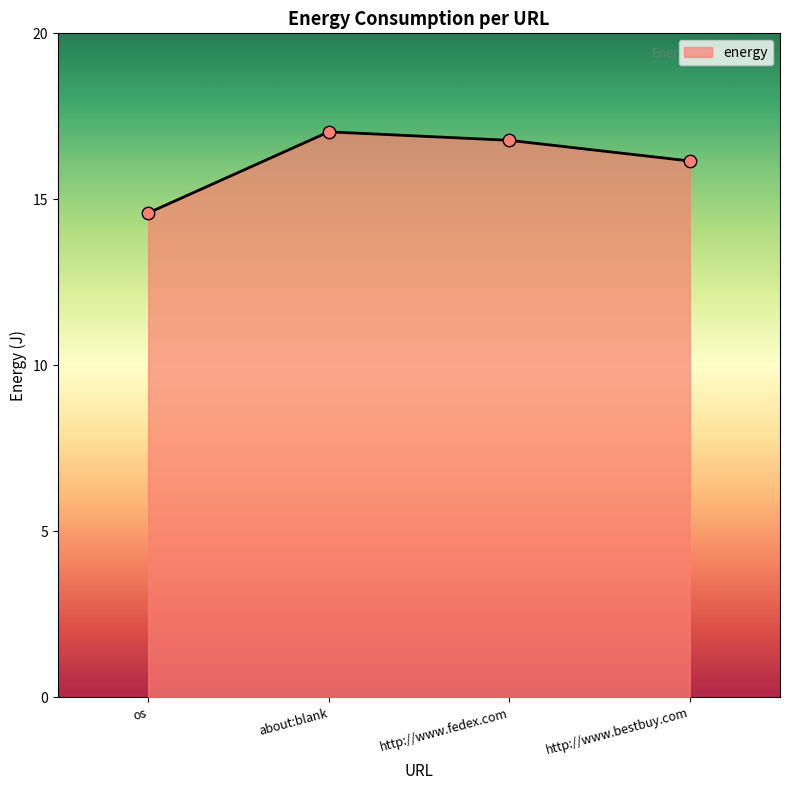

Between os and http://www.bestbuy.com, which is larger?

http://www.bestbuy.com